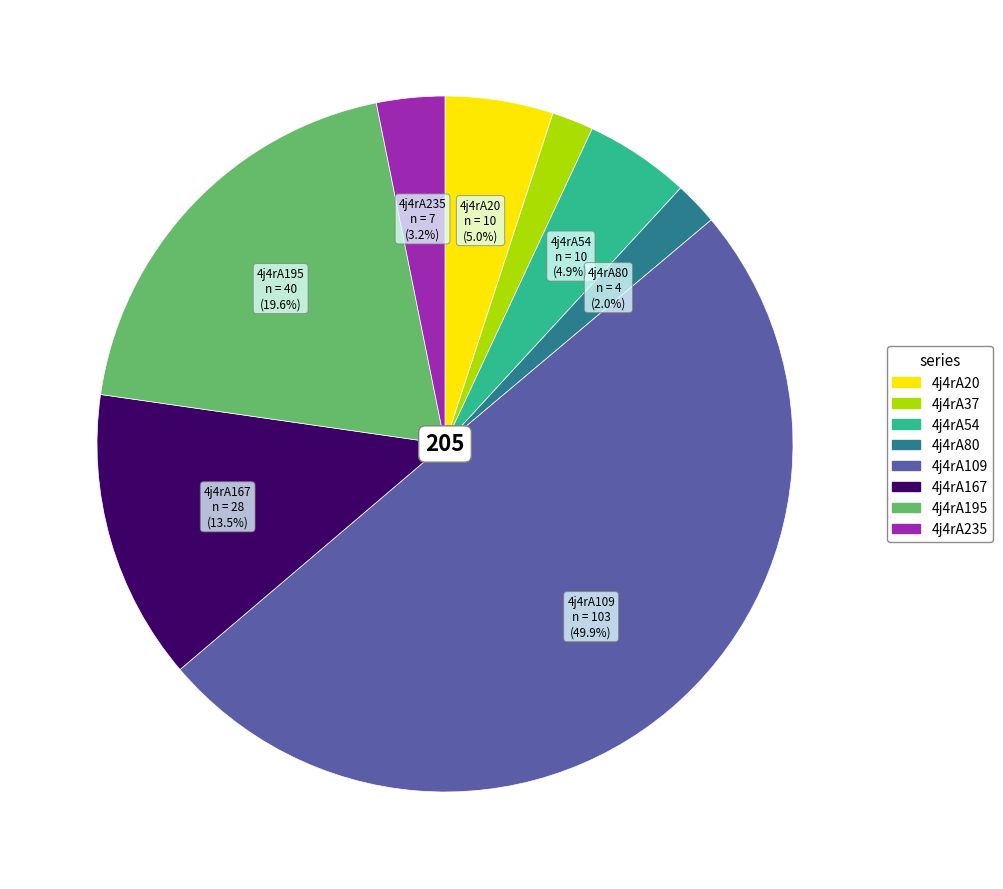

Count the number of slices in the pie.

8